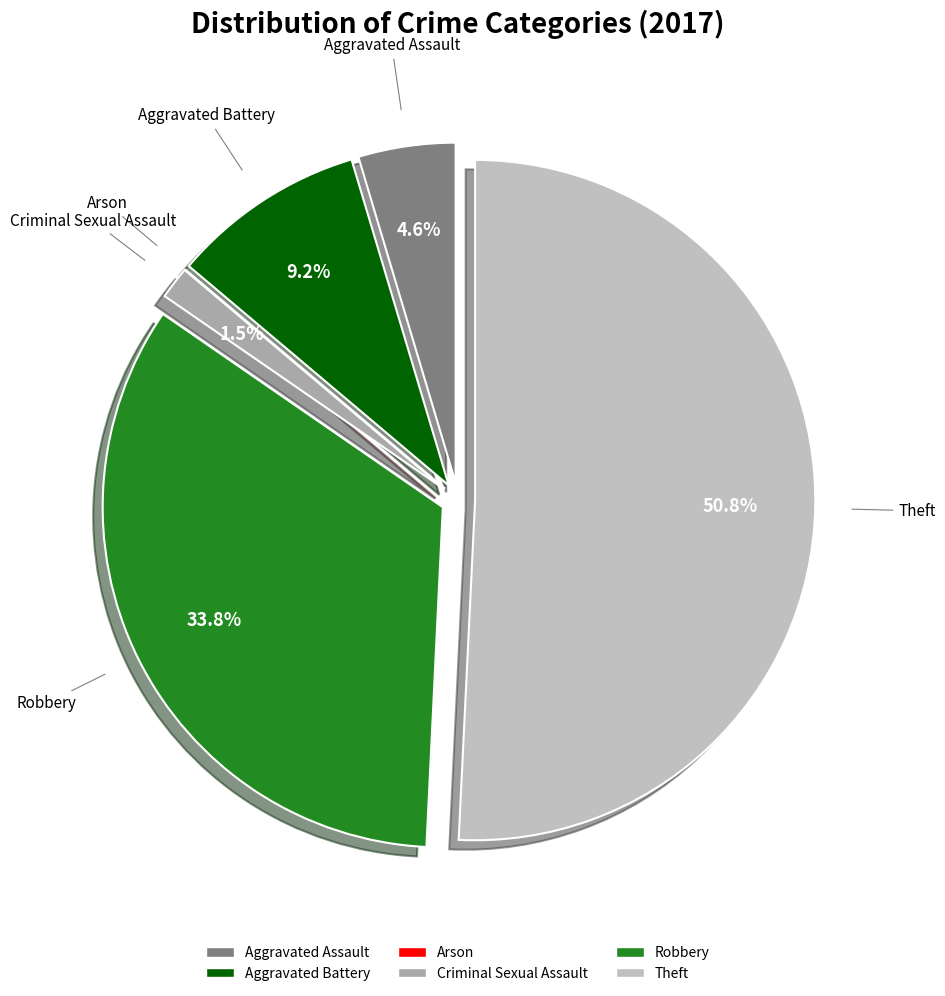

What percentage is the Aggravated Battery slice, to the nearest percent?

9%